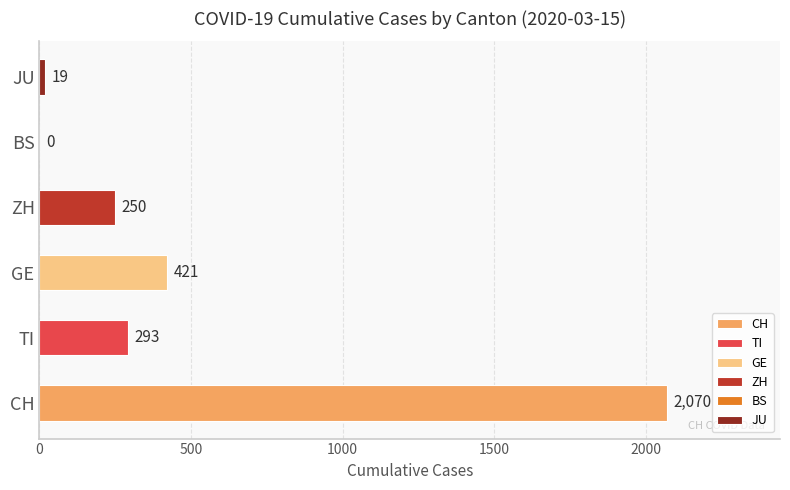

What is the maximum value shown in the chart?

2070